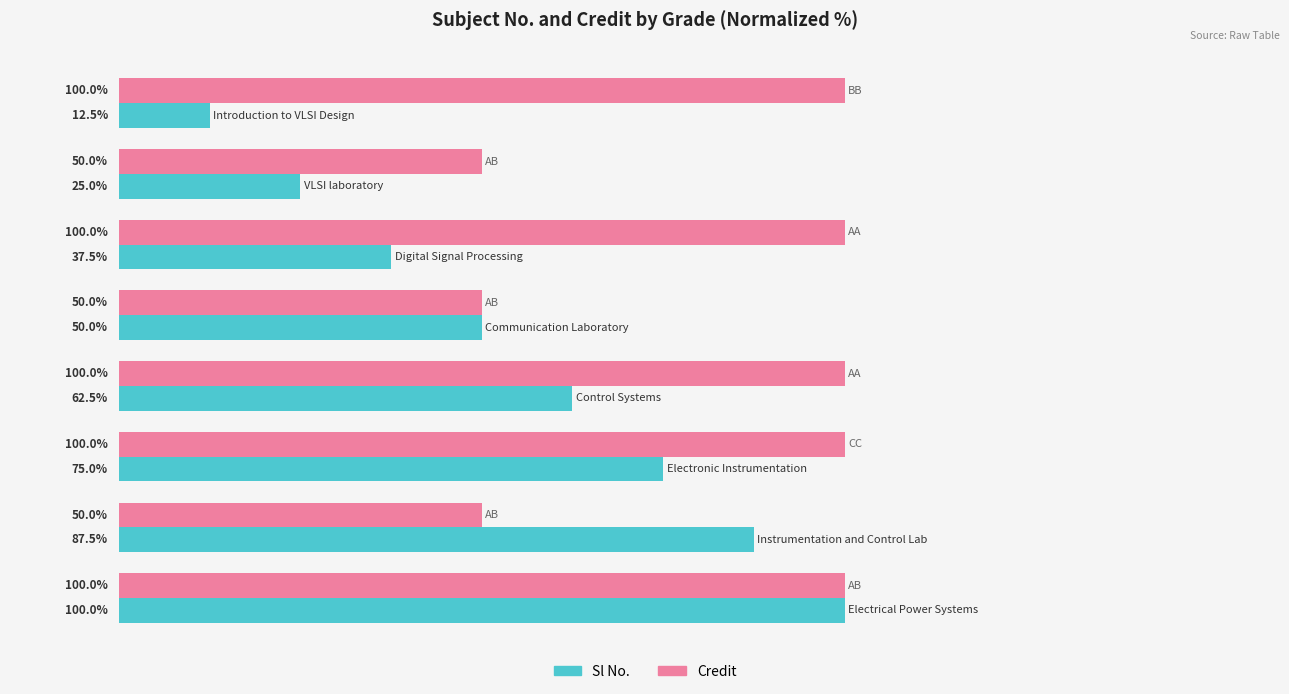

List the series in order of their overall mean, lowest first.

Sl No., Credit